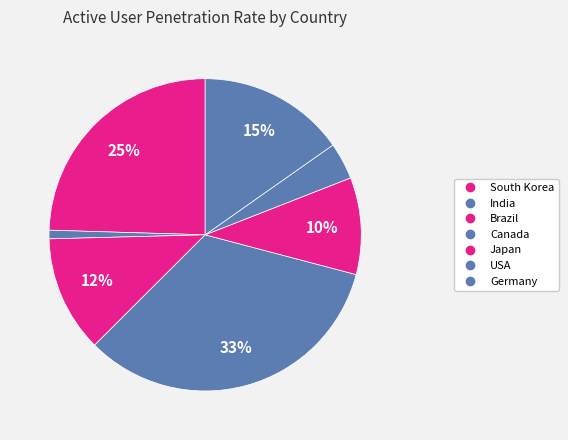

What percentage is the Brazil slice, to the nearest percent?

12%